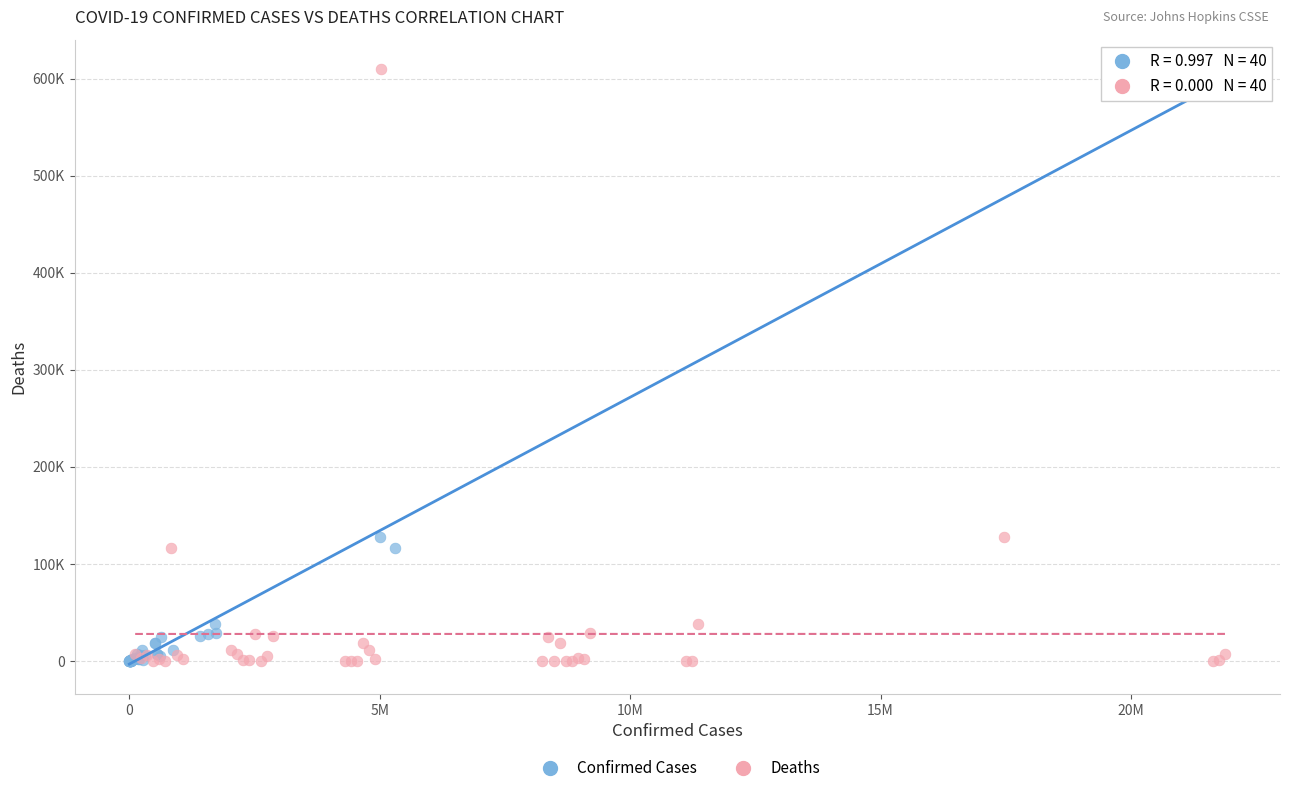

What are all the series names shown in the legend?

Confirmed Cases, Deaths